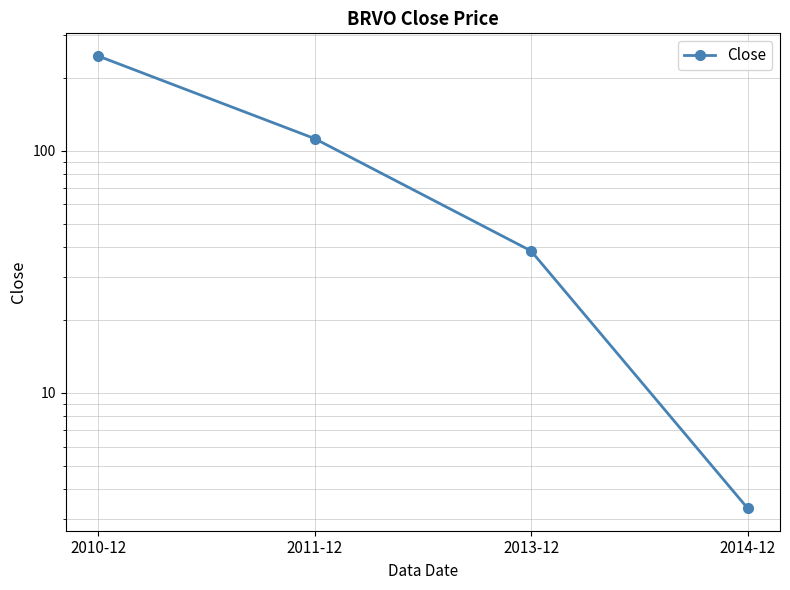

At which label does the data first exceed 112?

2010-12